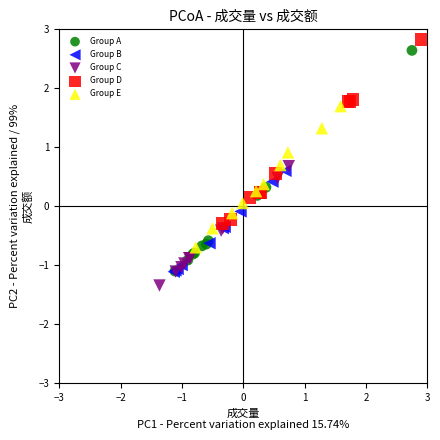

Which series contains the highest Y value?

Group D